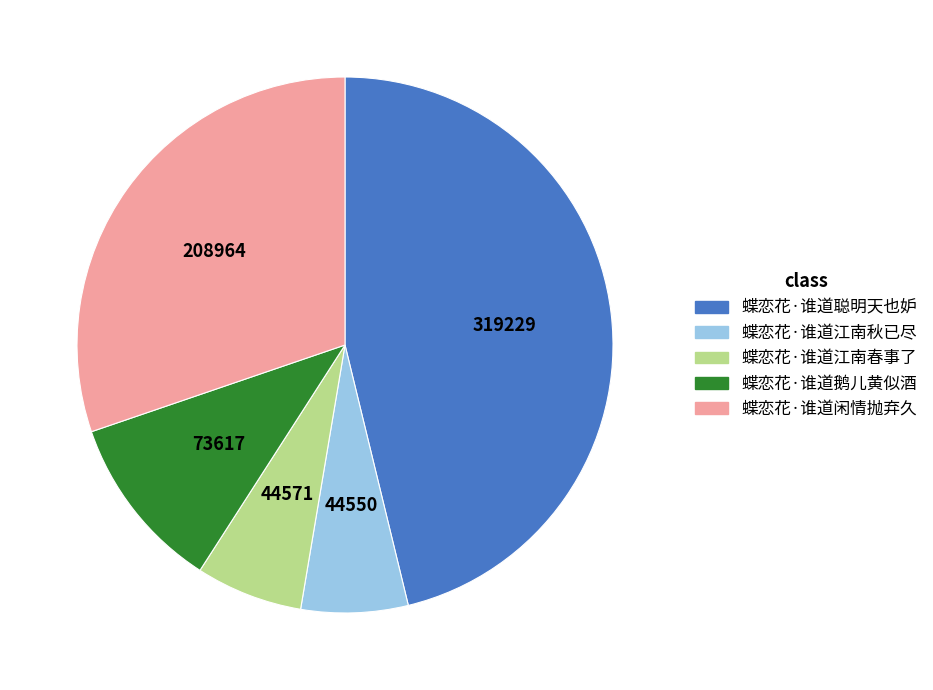

Is it true that 蝶恋花·谁道闲情抛弃久 is 30% of the pie?

True